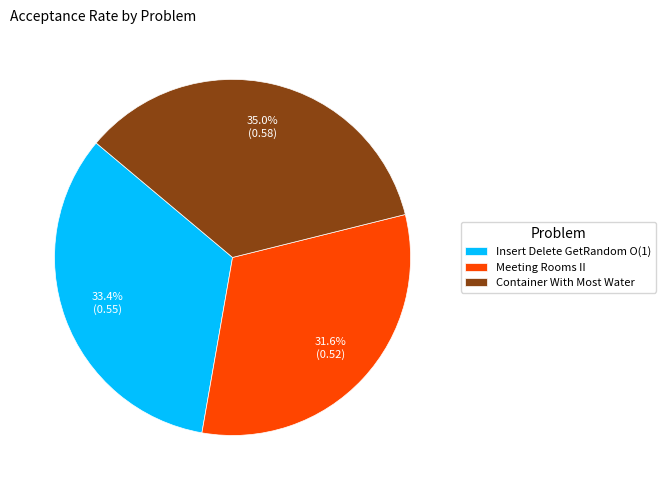

To the nearest percent, what is the difference between the Insert Delete GetRandom O(1) and Container With Most Water slice percentages?

2%